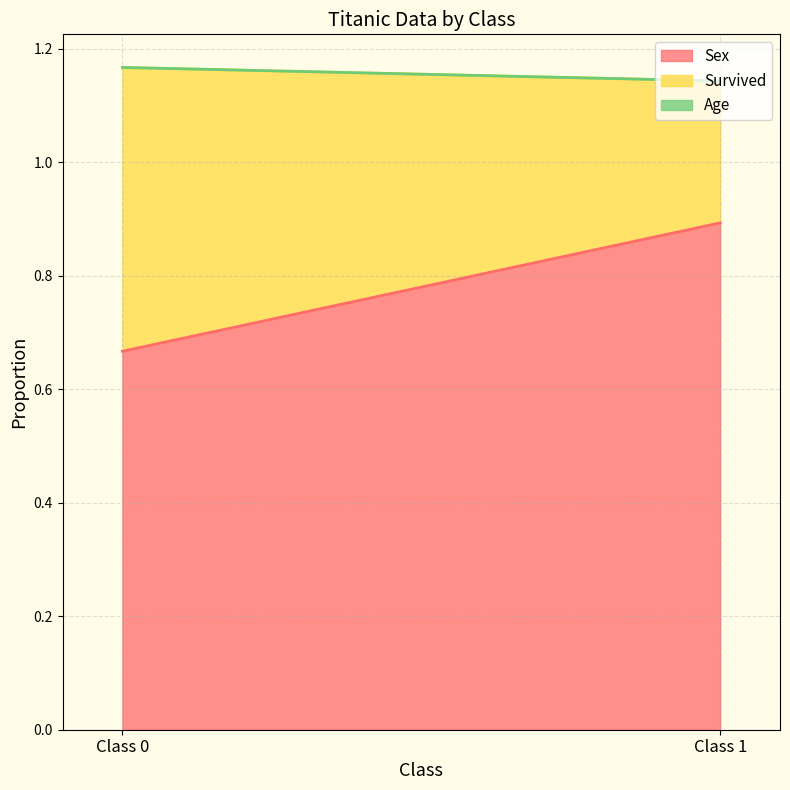

List the labels in order of Age value, smallest first.

Class 0, Class 1